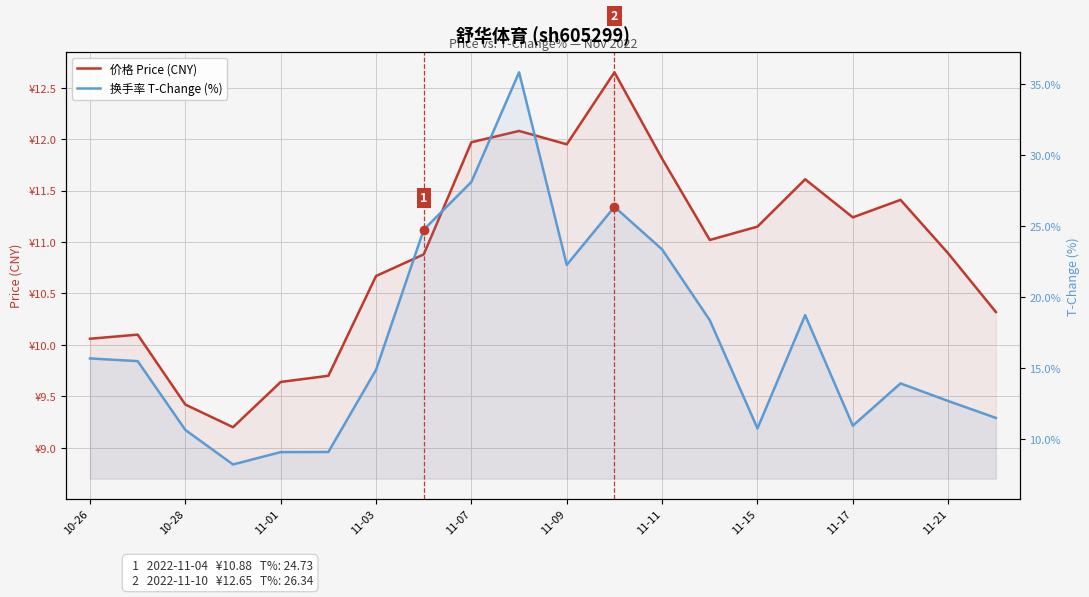

What are all the series names shown in the legend?

价格 Price (CNY), 换手率 T-Change (%)